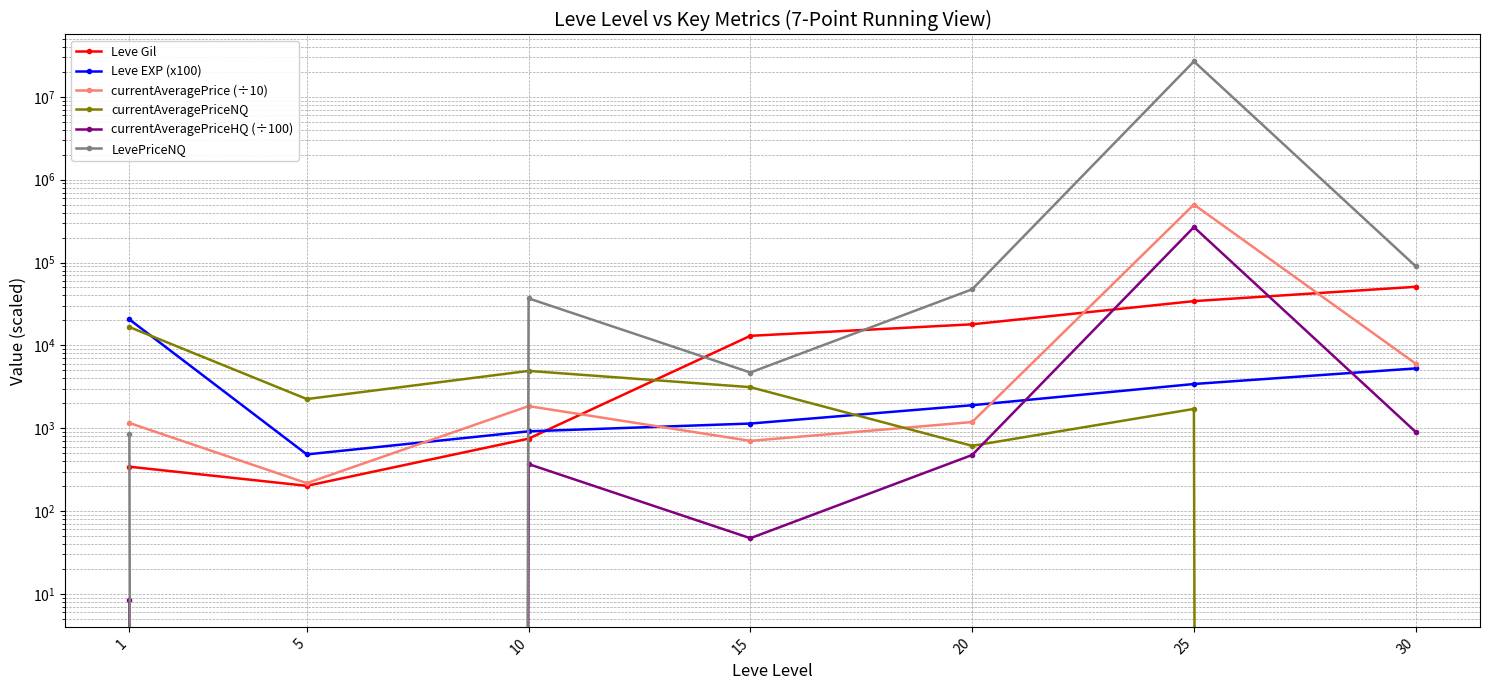

How many lines are shown in the chart?

6